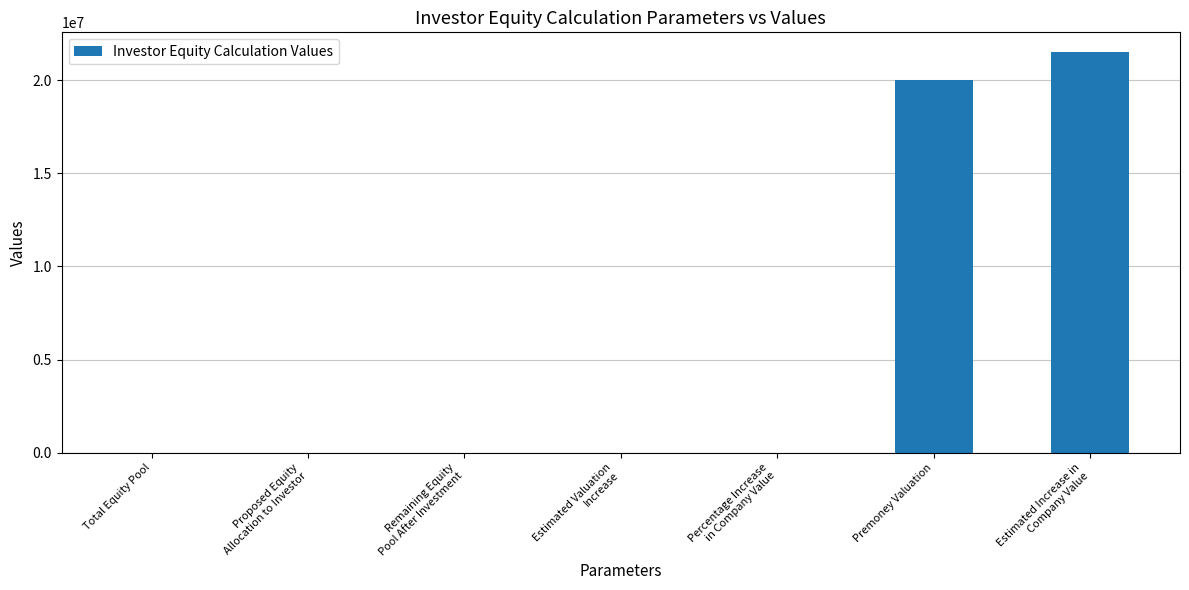

Are the bars horizontal?

No